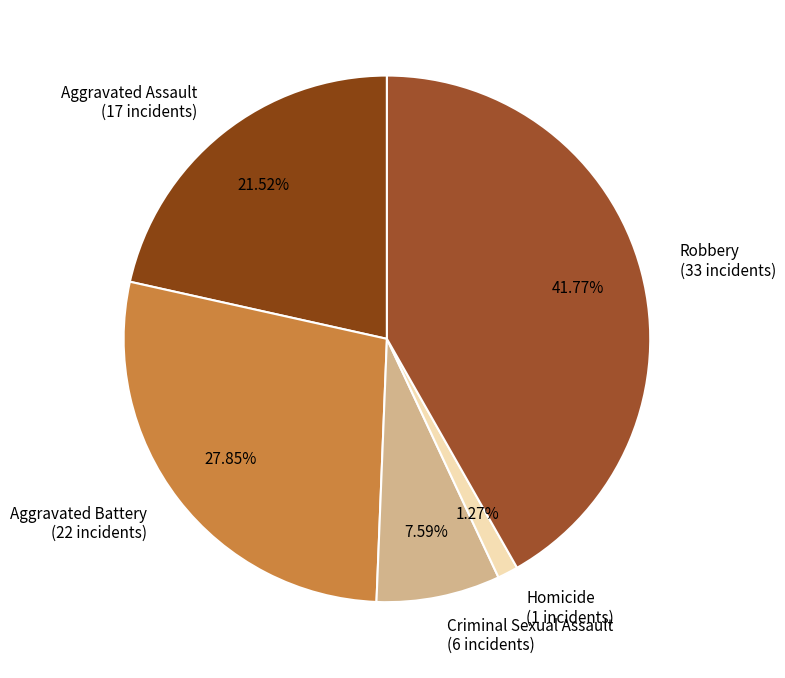

What percentage is NOT represented by Homicide?

98.7%